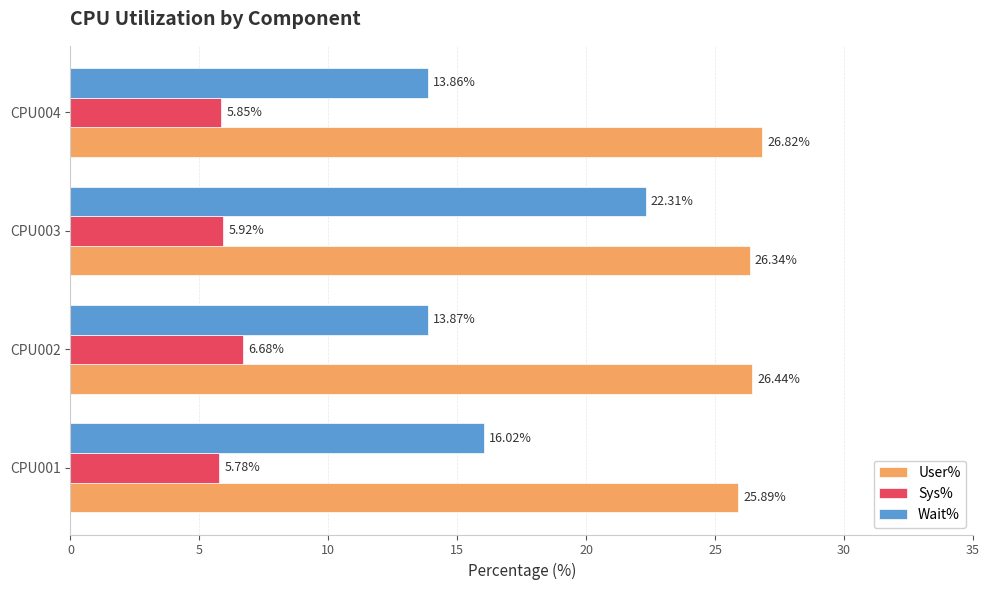

Which category has the highest value in the Sys% series?

CPU002